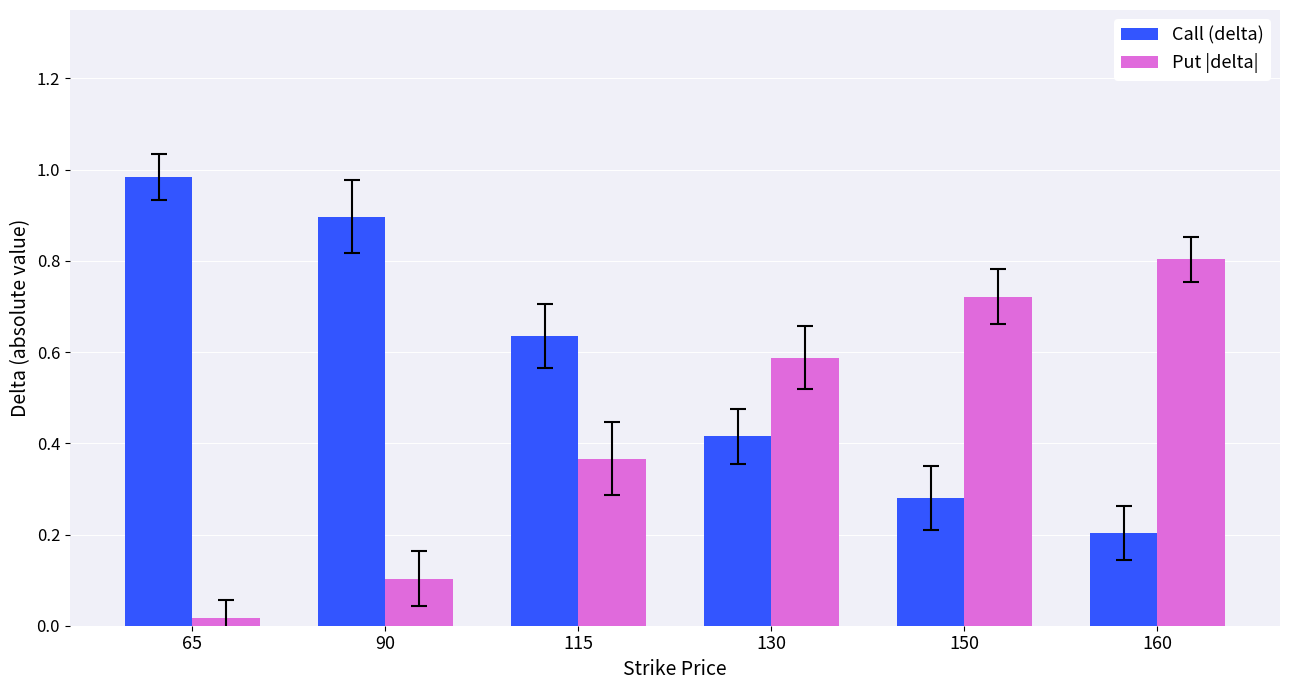

At how many categories does at least one series exceed 0?

6